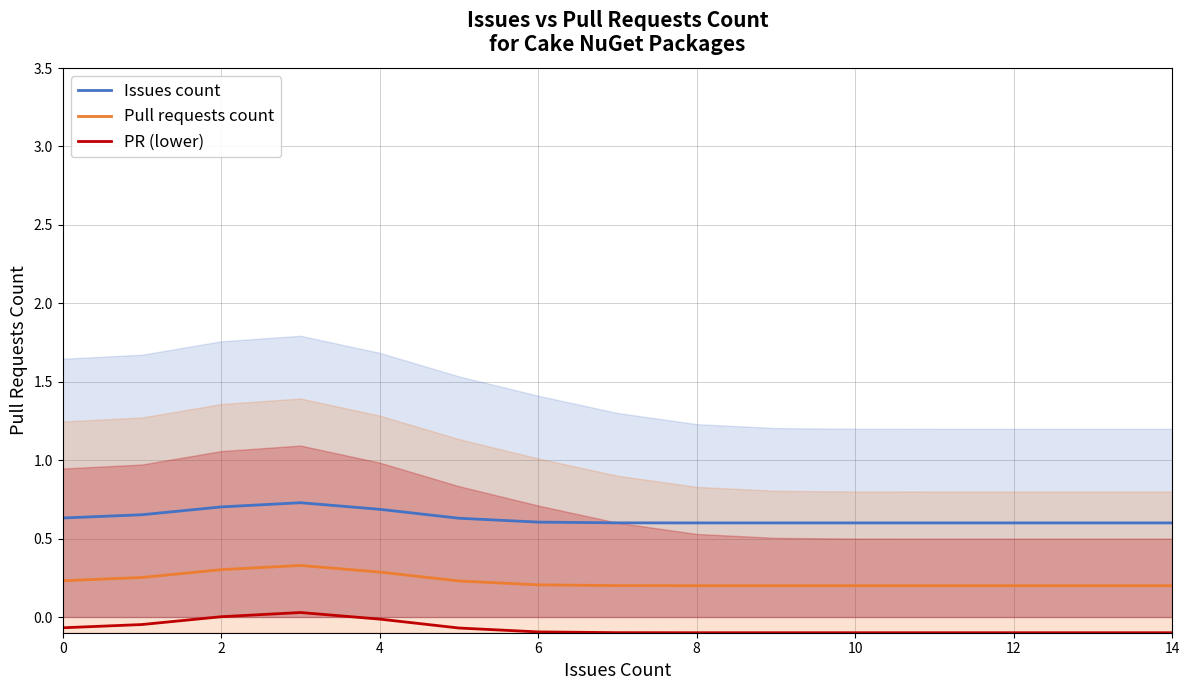

True or false: Pull requests count and PR (lower) cross at least once.

False